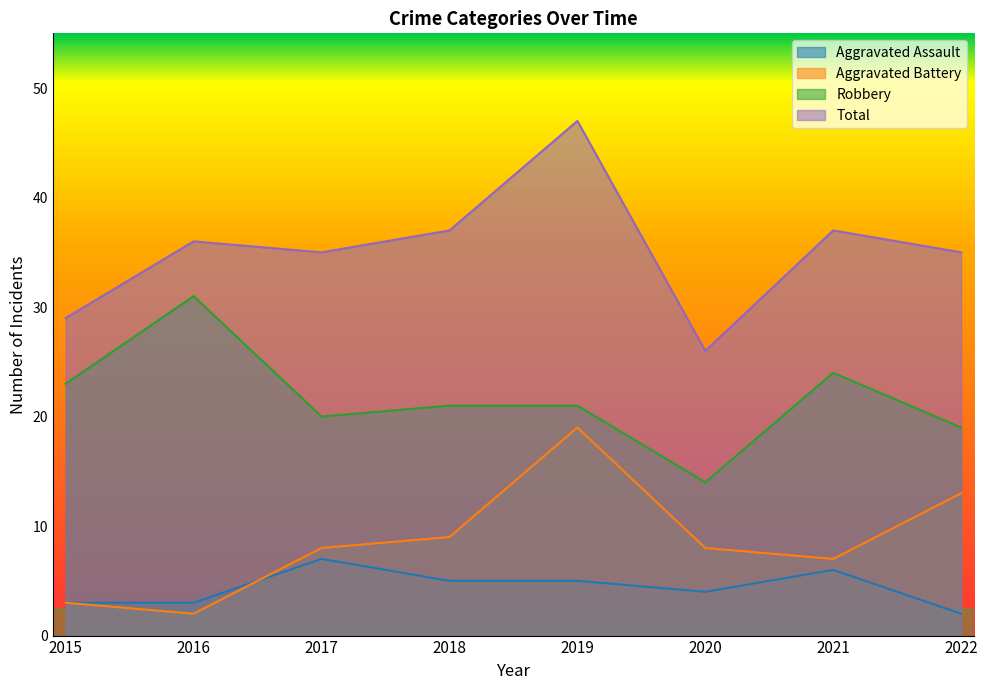

Where is Total nearest to the value 36?

2016